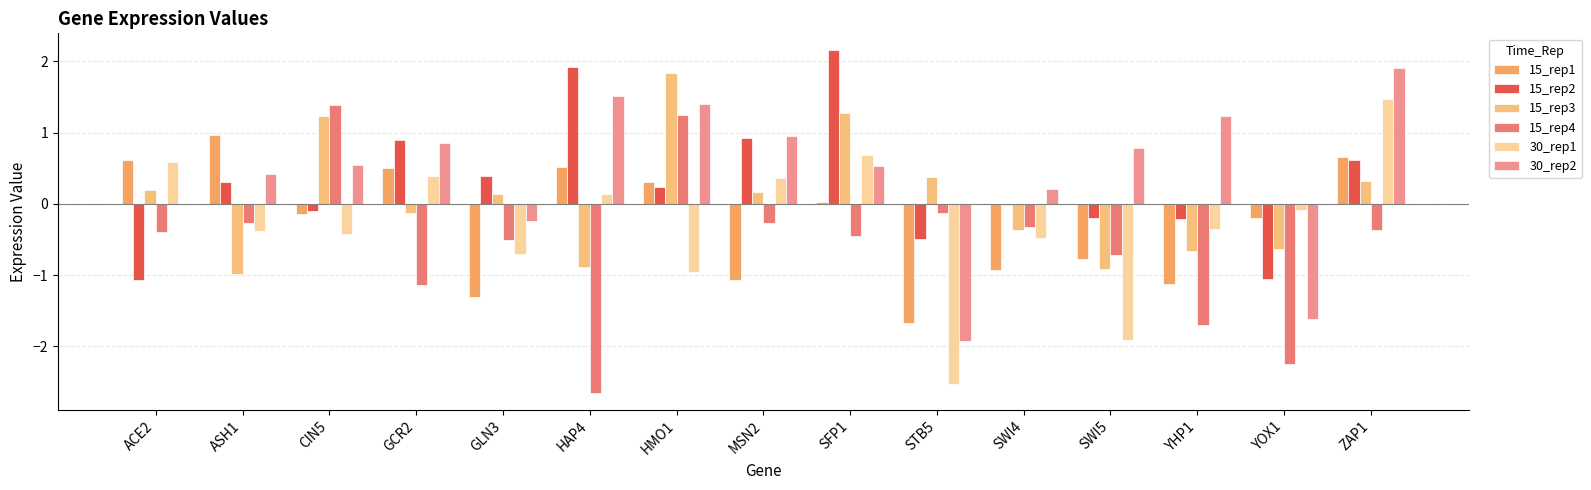

Which label corresponds to the largest value in the chart?

SFP1